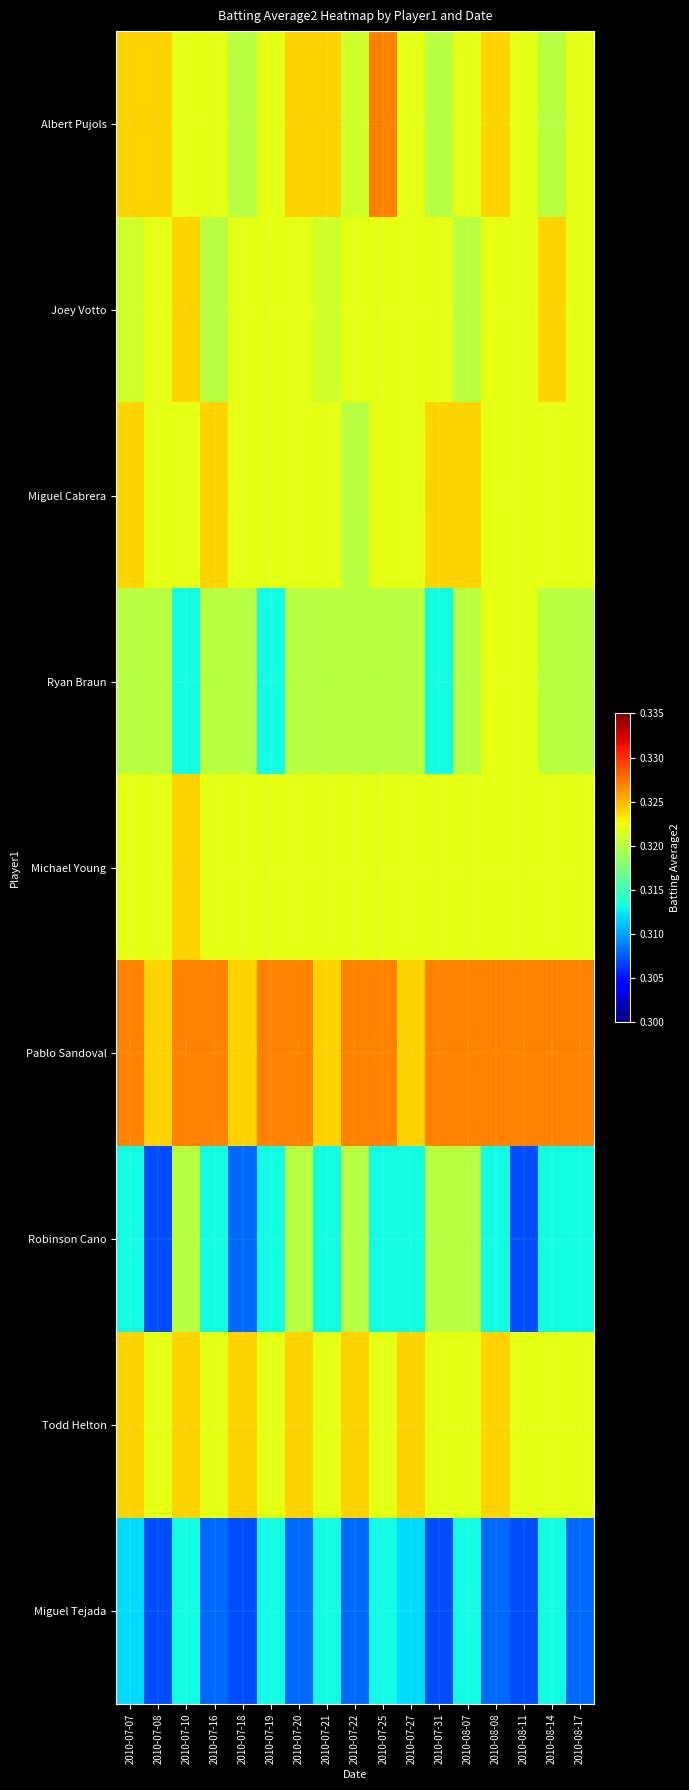

Reading right to left, list all the values displayed in this chart.

Albert Pujols: 2010-08-17=0.3	2010-08-14=0.3	2010-08-11=0.3	2010-08-08=0.3	2010-08-07=0.3	2010-07-31=0.3	2010-07-27=0.3	2010-07-25=0.3	2010-07-22=0.3	2010-07-21=0.3	2010-07-20=0.3	2010-07-19=0.3	2010-07-18=0.3	2010-07-16=0.3	2010-07-10=0.3	2010-07-08=0.3	2010-07-07=0.3
Joey Votto: 2010-08-17=0.3	2010-08-14=0.3	2010-08-11=0.3	2010-08-08=0.3	2010-08-07=0.3	2010-07-31=0.3	2010-07-27=0.3	2010-07-25=0.3	2010-07-22=0.3	2010-07-21=0.3	2010-07-20=0.3	2010-07-19=0.3	2010-07-18=0.3	2010-07-16=0.3	2010-07-10=0.3	2010-07-08=0.3	2010-07-07=0.3
Miguel Cabrera: 2010-08-17=0.3	2010-08-14=0.3	2010-08-11=0.3	2010-08-08=0.3	2010-08-07=0.3	2010-07-31=0.3	2010-07-27=0.3	2010-07-25=0.3	2010-07-22=0.3	2010-07-21=0.3	2010-07-20=0.3	2010-07-19=0.3	2010-07-18=0.3	2010-07-16=0.3	2010-07-10=0.3	2010-07-08=0.3	2010-07-07=0.3
Ryan Braun: 2010-08-17=0.3	2010-08-14=0.3	2010-08-11=0.3	2010-08-08=0.3	2010-08-07=0.3	2010-07-31=0.3	2010-07-27=0.3	2010-07-25=0.3	2010-07-22=0.3	2010-07-21=0.3	2010-07-20=0.3	2010-07-19=0.3	2010-07-18=0.3	2010-07-16=0.3	2010-07-10=0.3	2010-07-08=0.3	2010-07-07=0.3
Michael Young: 2010-08-17=0.3	2010-08-14=0.3	2010-08-11=0.3	2010-08-08=0.3	2010-08-07=0.3	2010-07-31=0.3	2010-07-27=0.3	2010-07-25=0.3	2010-07-22=0.3	2010-07-21=0.3	2010-07-20=0.3	2010-07-19=0.3	2010-07-18=0.3	2010-07-16=0.3	2010-07-10=0.3	2010-07-08=0.3	2010-07-07=0.3
Pablo Sandoval: 2010-08-17=0.3	2010-08-14=0.3	2010-08-11=0.3	2010-08-08=0.3	2010-08-07=0.3	2010-07-31=0.3	2010-07-27=0.3	2010-07-25=0.3	2010-07-22=0.3	2010-07-21=0.3	2010-07-20=0.3	2010-07-19=0.3	2010-07-18=0.3	2010-07-16=0.3	2010-07-10=0.3	2010-07-08=0.3	2010-07-07=0.3
Robinson Cano: 2010-08-17=0.3	2010-08-14=0.3	2010-08-11=0.3	2010-08-08=0.3	2010-08-07=0.3	2010-07-31=0.3	2010-07-27=0.3	2010-07-25=0.3	2010-07-22=0.3	2010-07-21=0.3	2010-07-20=0.3	2010-07-19=0.3	2010-07-18=0.3	2010-07-16=0.3	2010-07-10=0.3	2010-07-08=0.3	2010-07-07=0.3
Todd Helton: 2010-08-17=0.3	2010-08-14=0.3	2010-08-11=0.3	2010-08-08=0.3	2010-08-07=0.3	2010-07-31=0.3	2010-07-27=0.3	2010-07-25=0.3	2010-07-22=0.3	2010-07-21=0.3	2010-07-20=0.3	2010-07-19=0.3	2010-07-18=0.3	2010-07-16=0.3	2010-07-10=0.3	2010-07-08=0.3	2010-07-07=0.3
Miguel Tejada: 2010-08-17=0.3	2010-08-14=0.3	2010-08-11=0.3	2010-08-08=0.3	2010-08-07=0.3	2010-07-31=0.3	2010-07-27=0.3	2010-07-25=0.3	2010-07-22=0.3	2010-07-21=0.3	2010-07-20=0.3	2010-07-19=0.3	2010-07-18=0.3	2010-07-16=0.3	2010-07-10=0.3	2010-07-08=0.3	2010-07-07=0.3